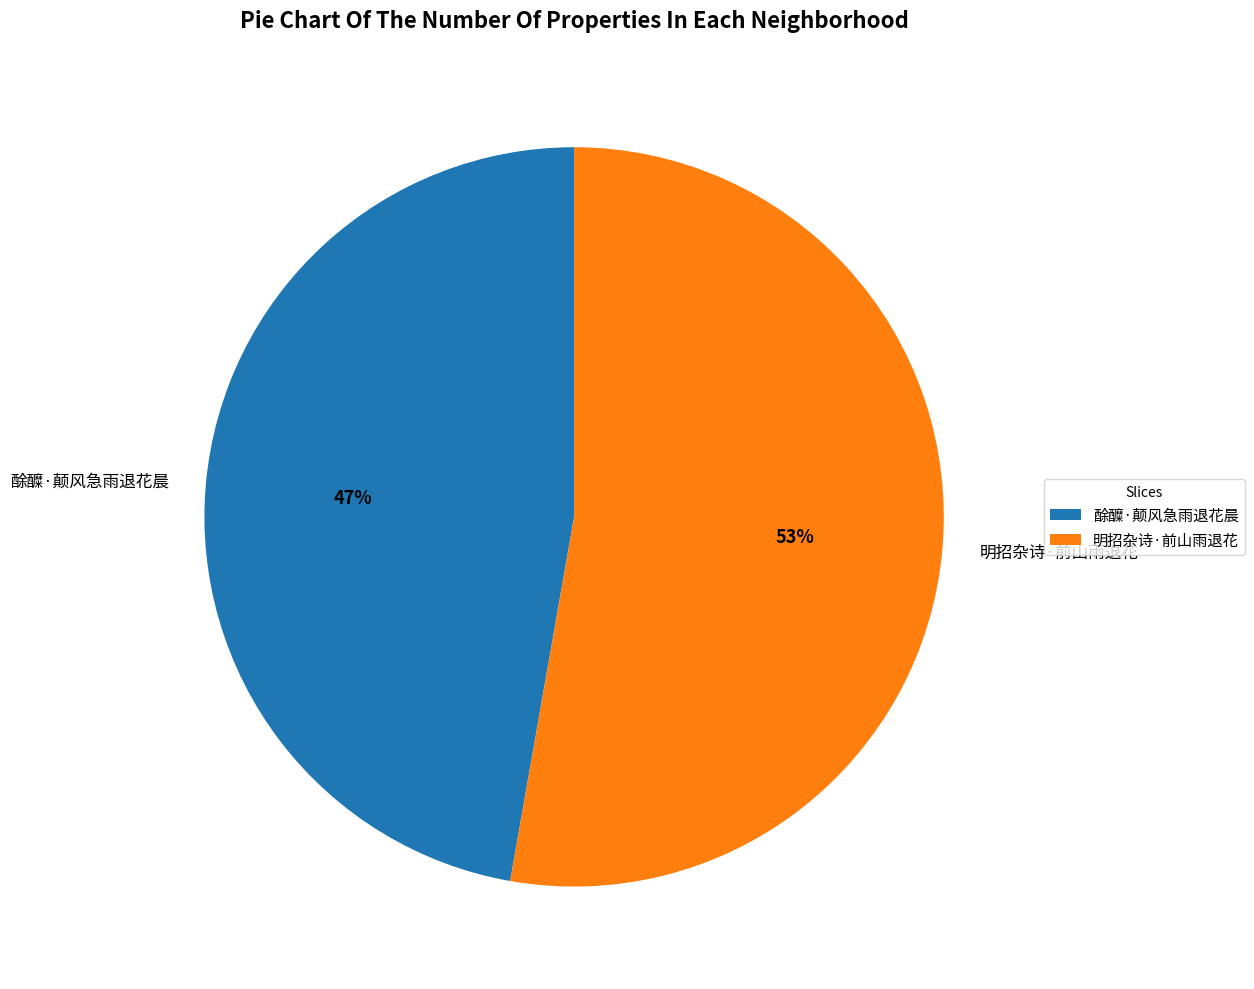

Rank the categories by value from lowest to highest.

酴醾·颠风急雨退花晨, 明招杂诗·前山雨退花